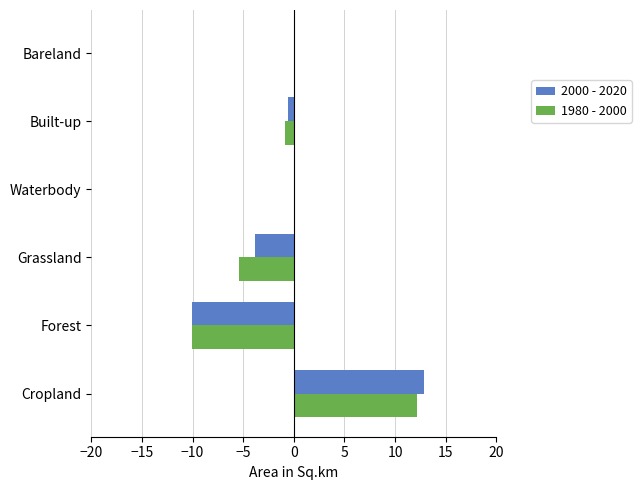

At which category is the sum across all series the highest?

Cropland